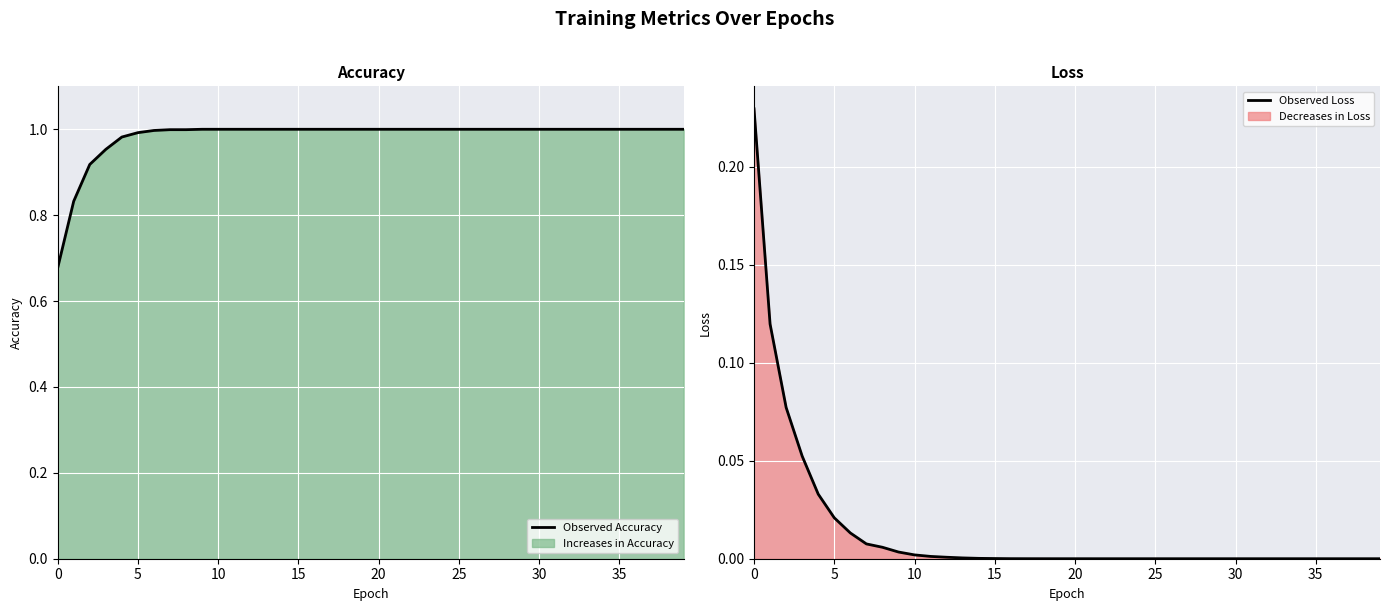

At 36, list the series in order from largest to smallest.

Observed Accuracy, Observed Loss